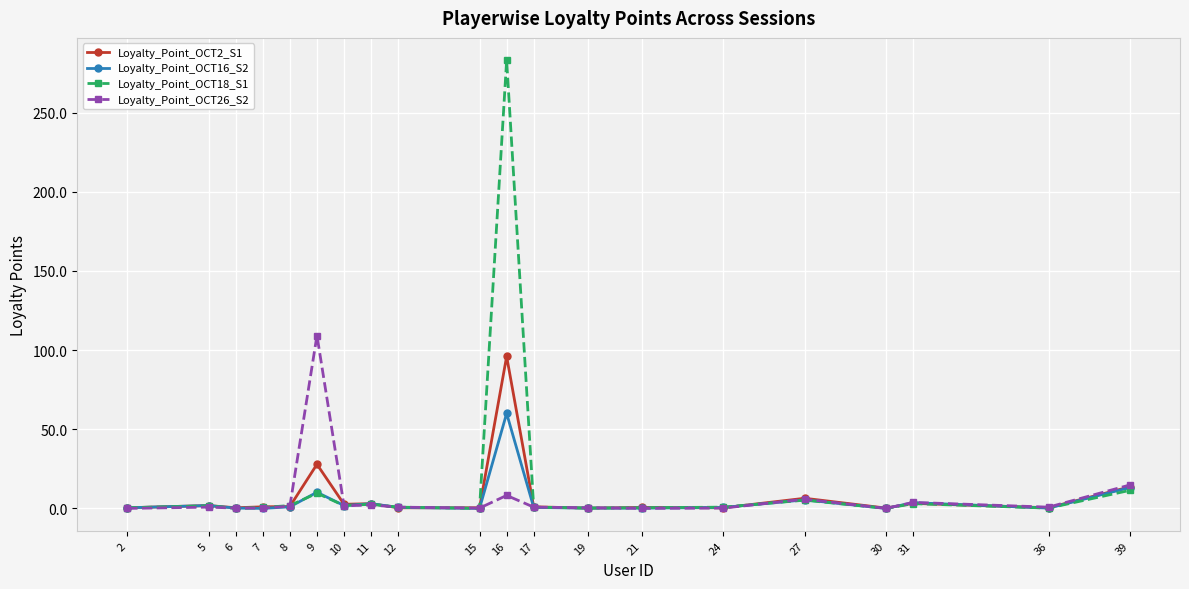

Which series has the largest range (max minus min)?

Loyalty_Point_OCT18_S1